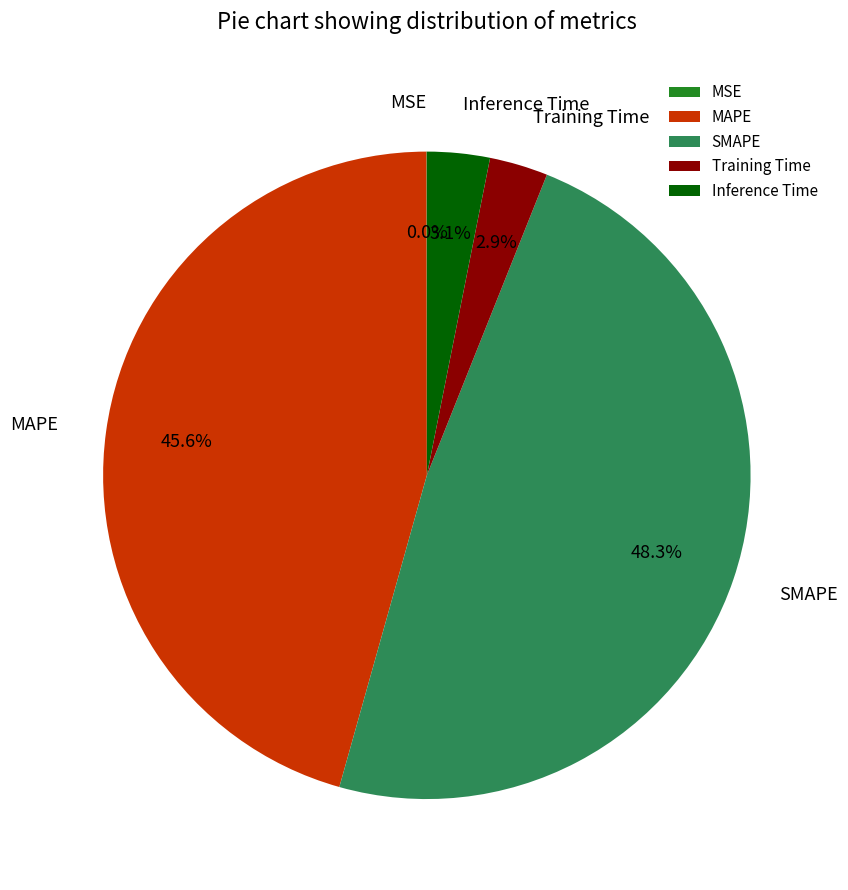

Approximately how many times larger is the value at MAPE compared to SMAPE?

0.9